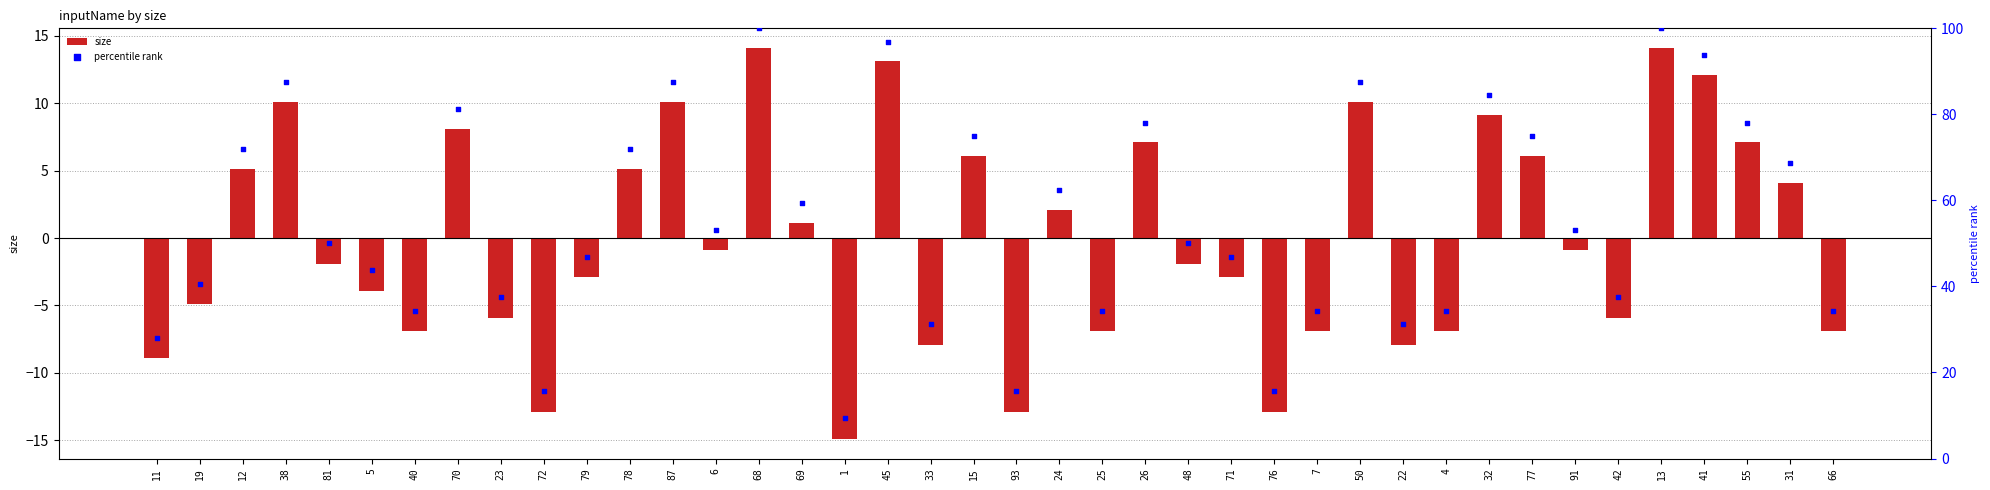

Which series has the widest spread of Y values?

percentile rank